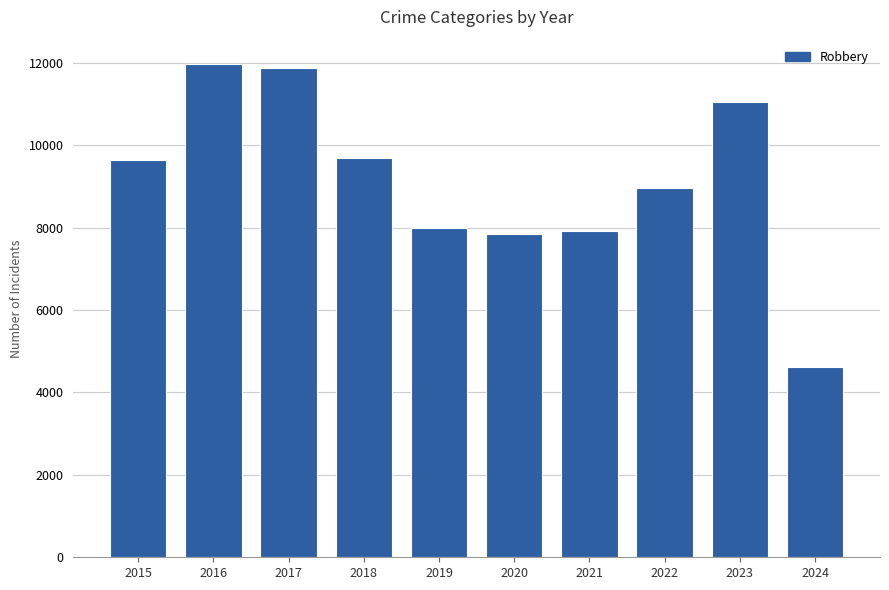

Between 2022 and 2016, which is larger?

2016